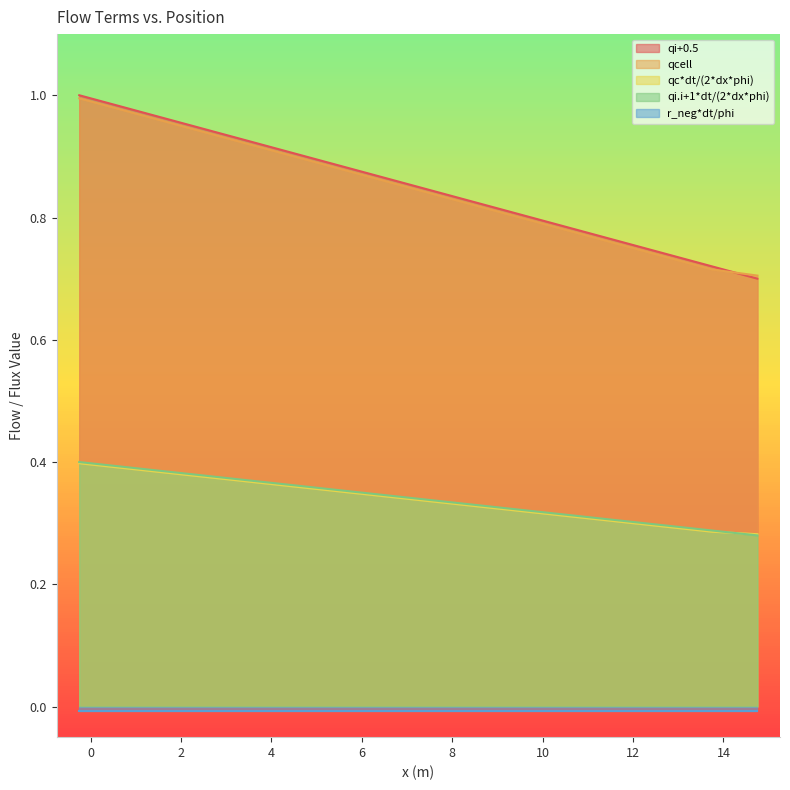

True or false: qcell and qc*dt/(2*dx*phi) intersect in this chart.

False